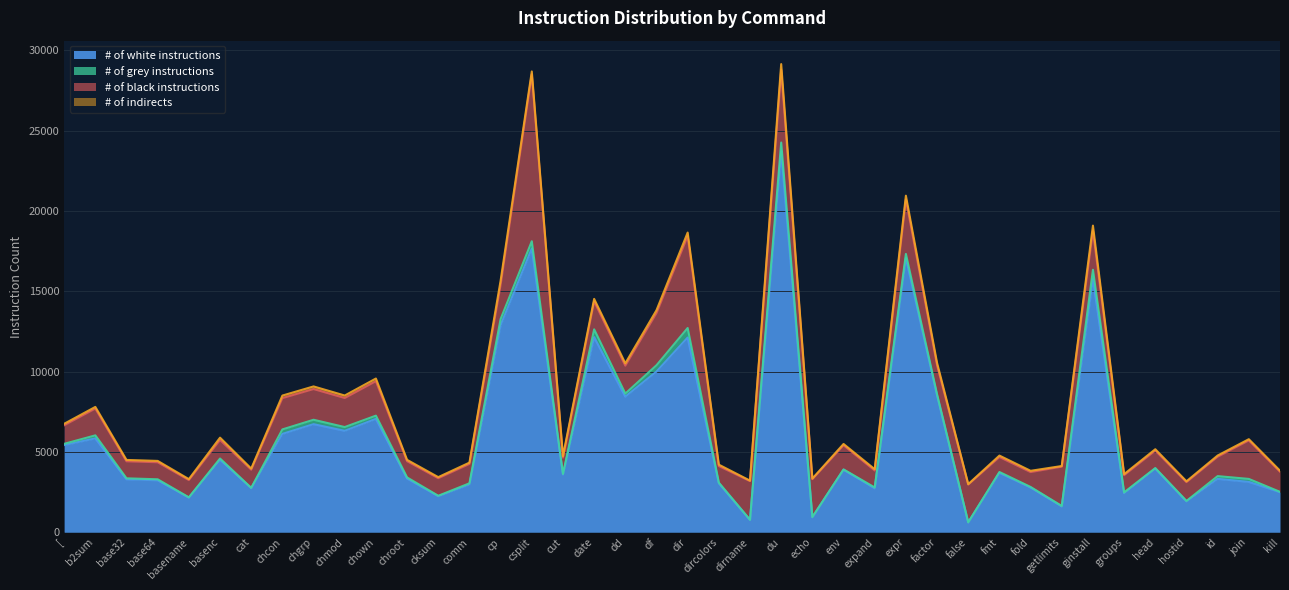

At which category does # of white instructions reach its first local valley?

basename